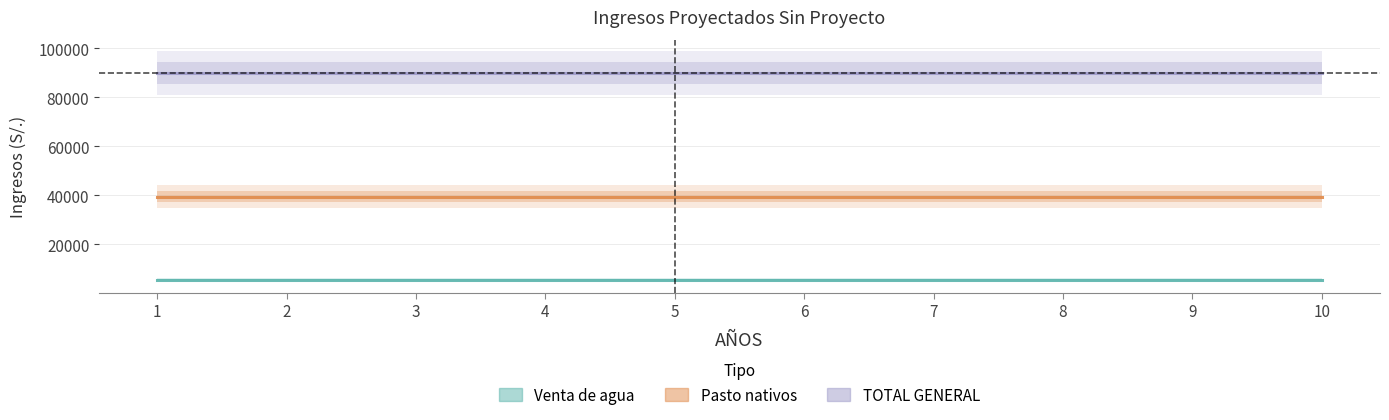

True or false: TOTAL GENERAL and Pasto nativos cross at least once.

False